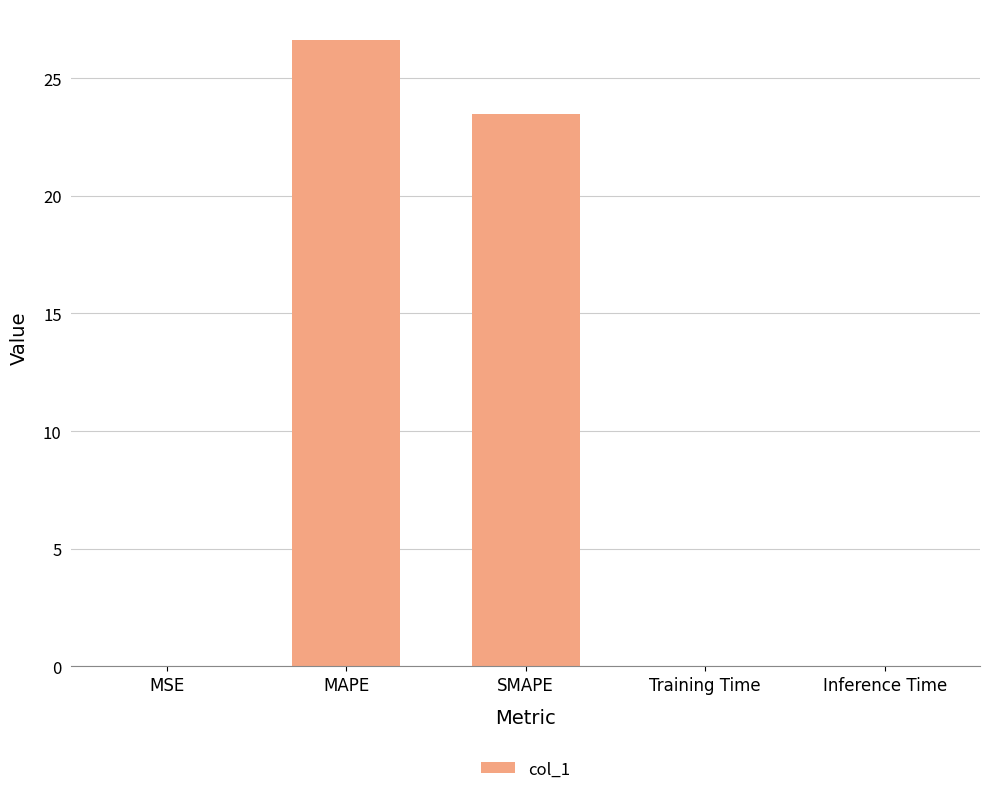

What is the approximate value at MAPE?

26.6